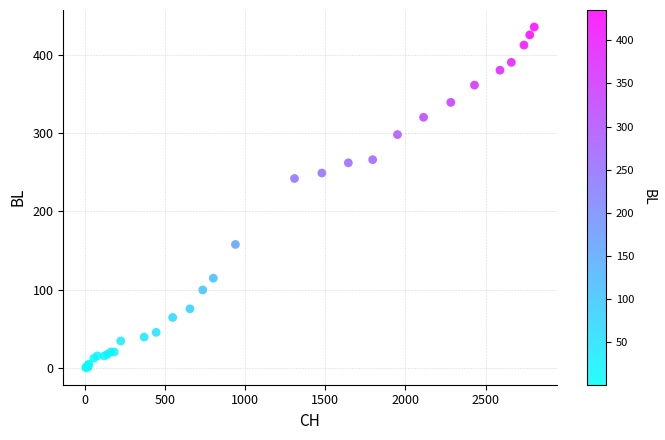

What Y value in the scatter plot is closest to 218?

242